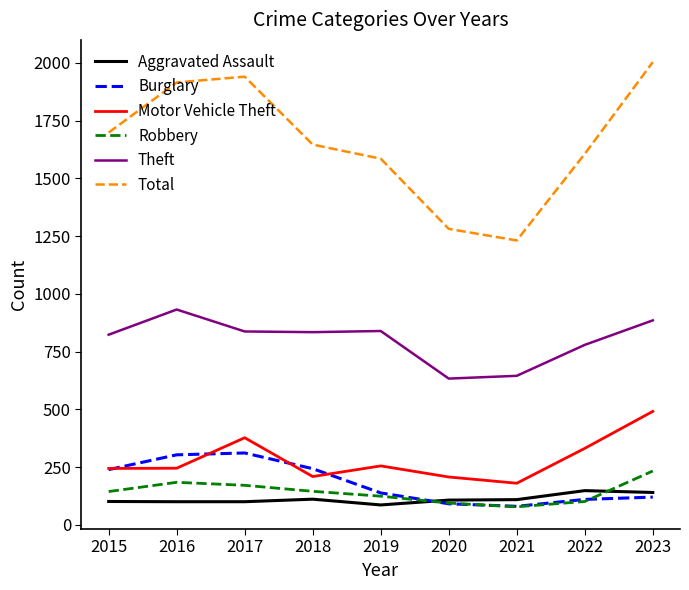

At how many categories does at least one series exceed 1863?

3